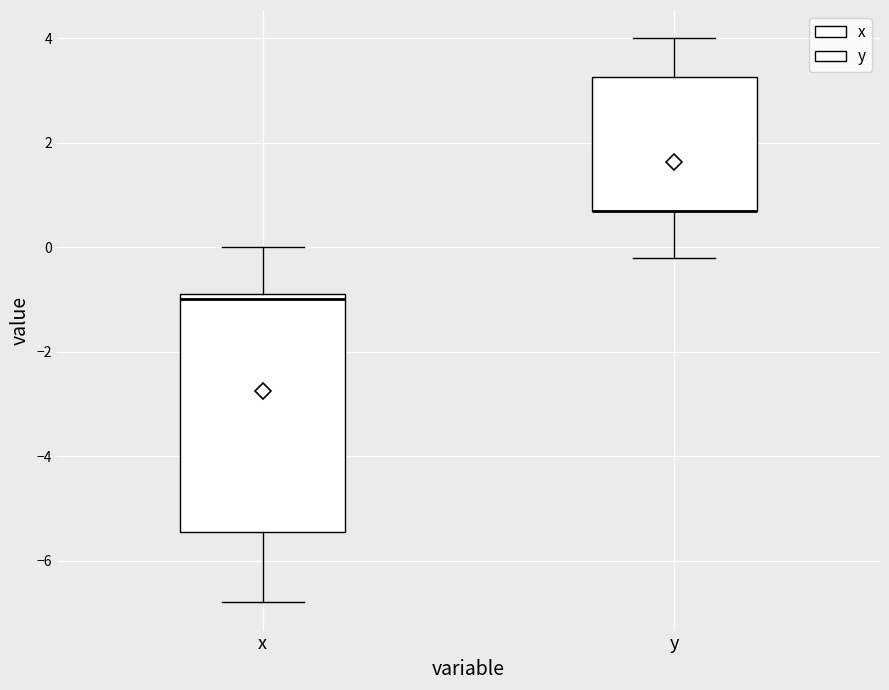

Reading left to right, read every box against the y-axis: the position of its median line, the range the box covers, and the ends of its whiskers. The values are not printed on the chart, so give them approximately, as read against the axis.

x: median -1.0, box -5.4 to -0.8, whiskers -6.8 to 0.0
y: median 0.8 (drawn on the box's lower edge), box 0.8 to 3.2, whiskers -0.2 to 4.0